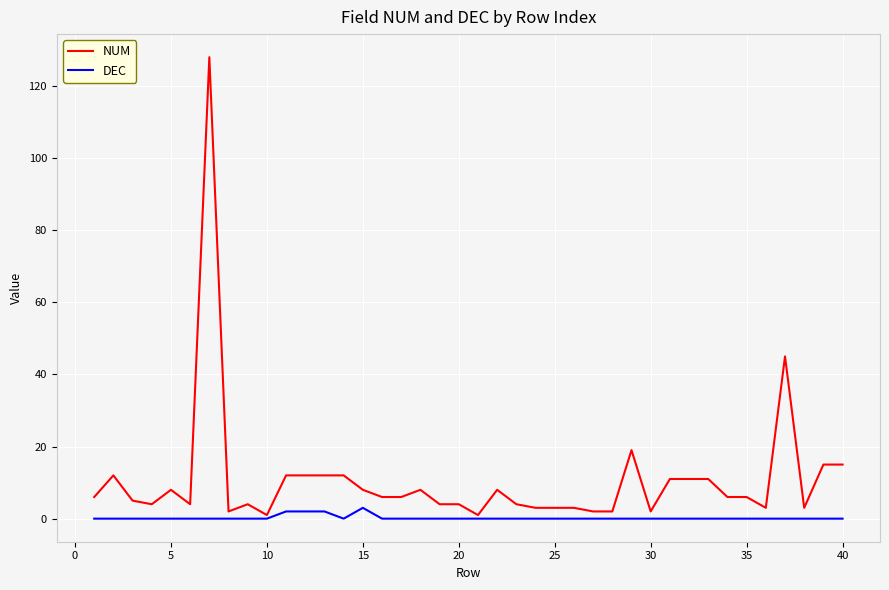

Rank the series by their maximum value, from highest to lowest.

NUM, DEC